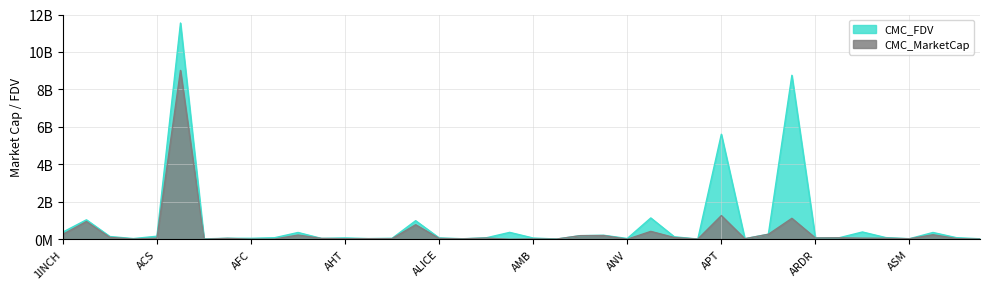

At which label is CMC_FDV closest to 5777324148?

APT